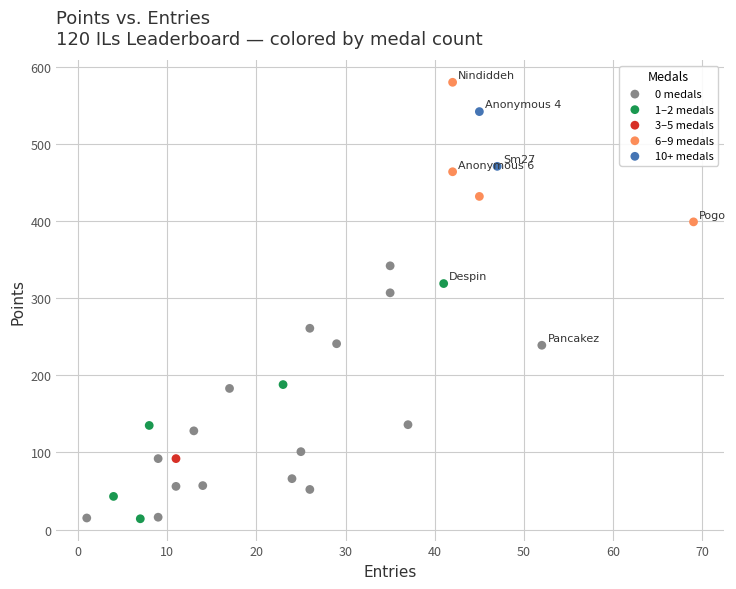

Which series reaches the maximum Y coordinate?

6–9 medals